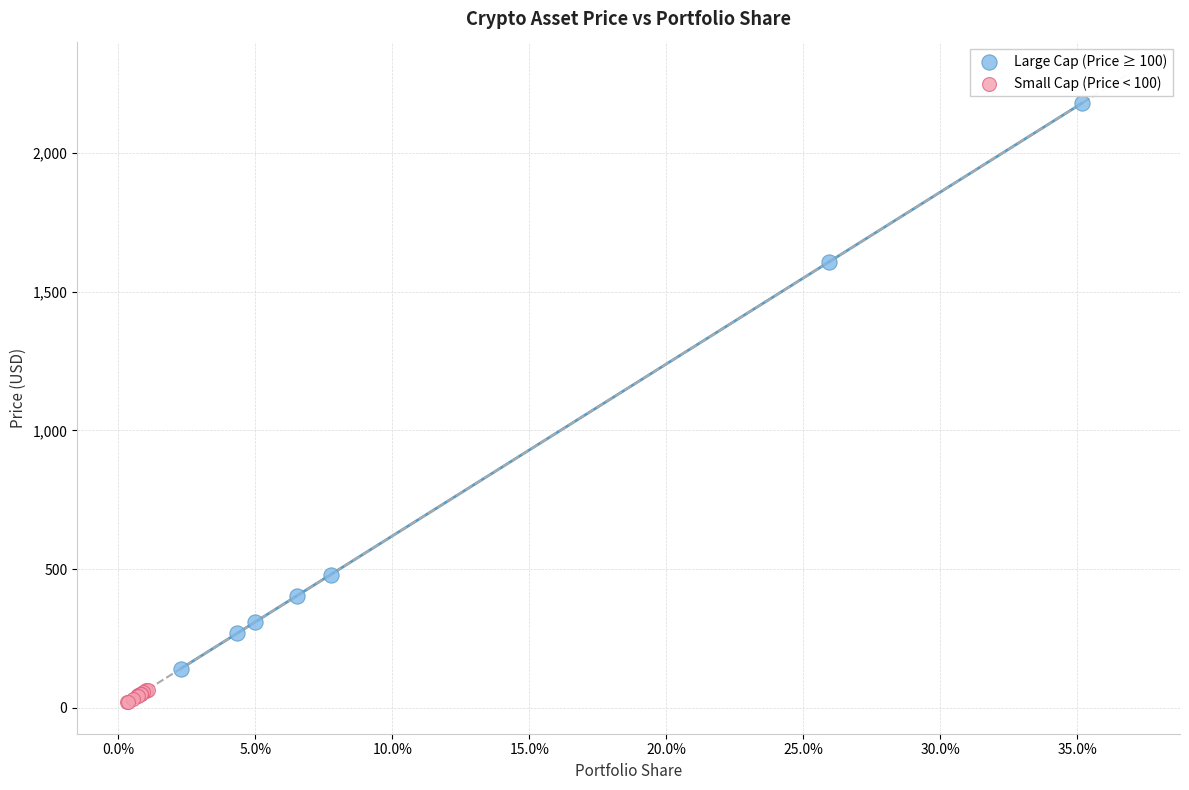

Which series has the largest Y range (max minus min)?

Large Cap (Price ≥ 100)